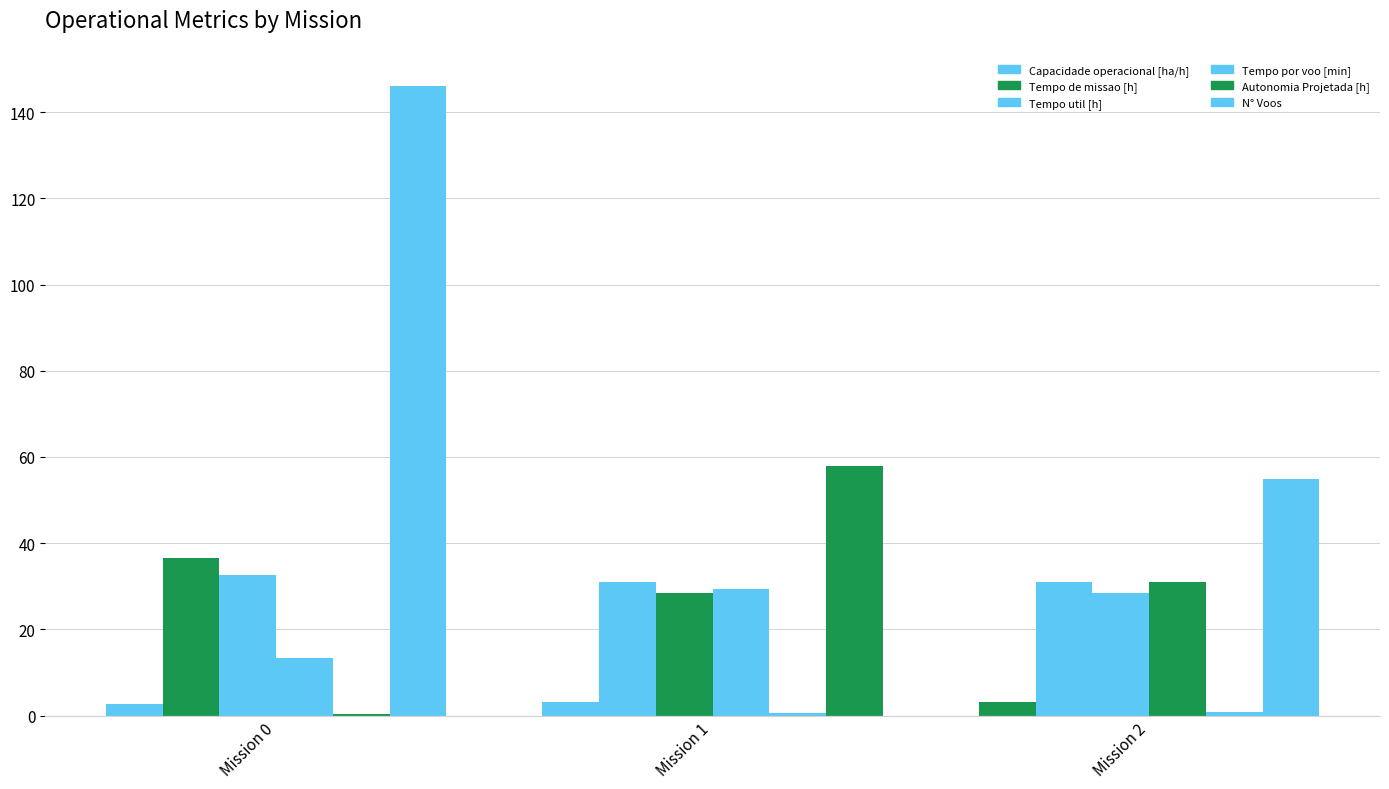

What is the value of the Capacidade operacional [ha/h] bar at the 3rd from the left?

3.2